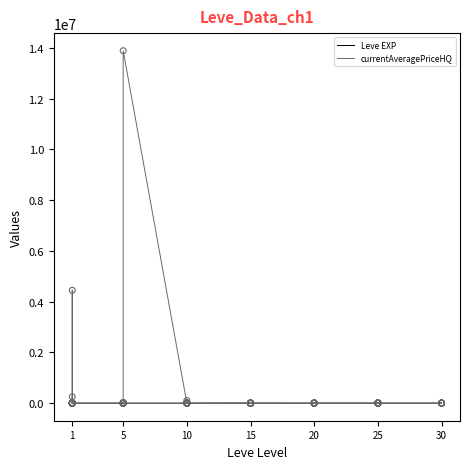

Which series contains the highest Y value?

currentAveragePriceHQ